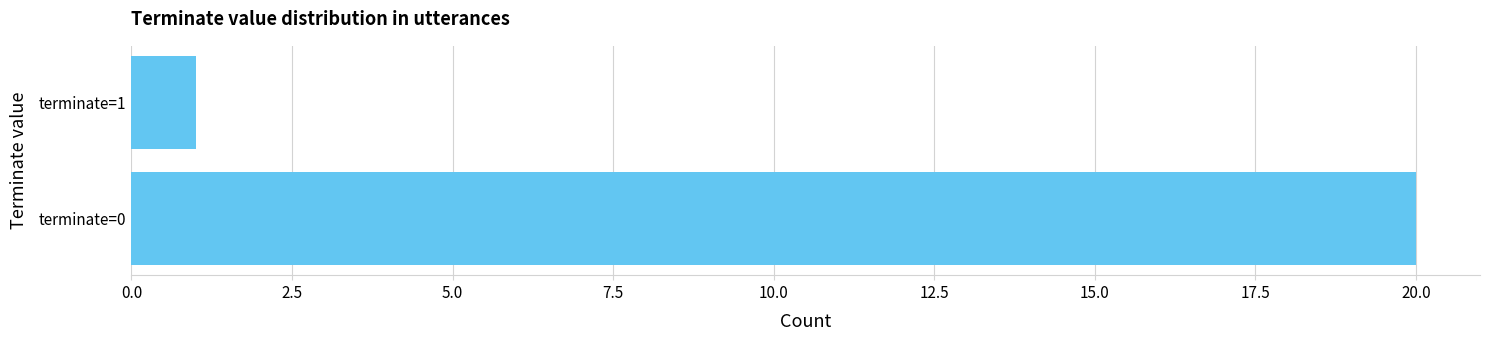

Which label corresponds to the smallest value in the chart?

terminate=1